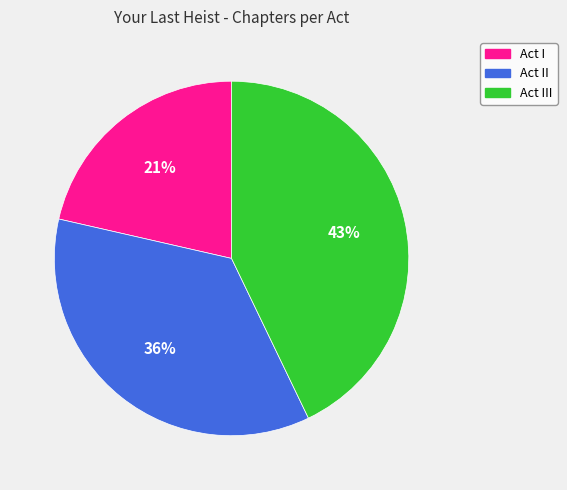

True or false: Act III accounts for 43% of the total.

True